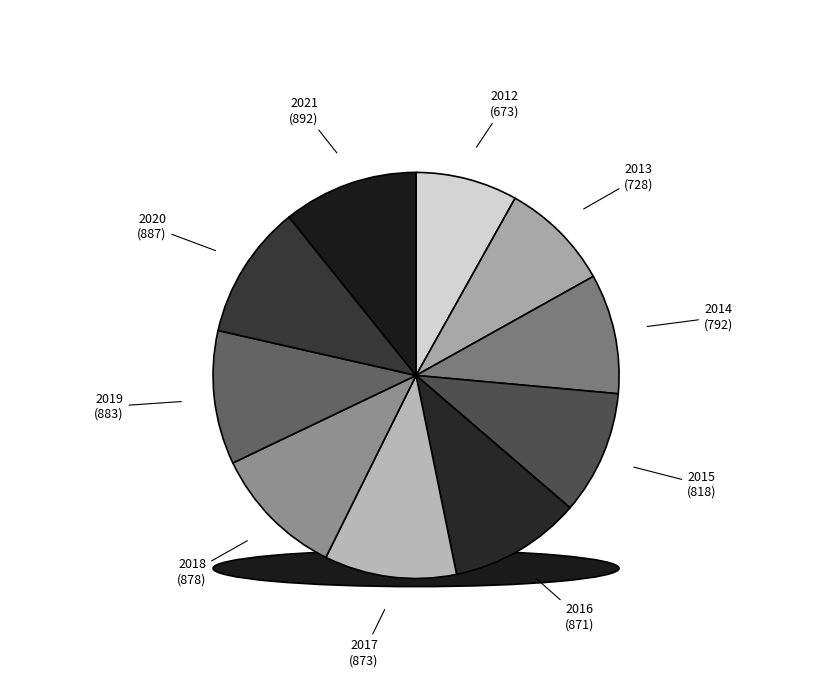

What percentage is the 2015 slice, to the nearest percent?

10%